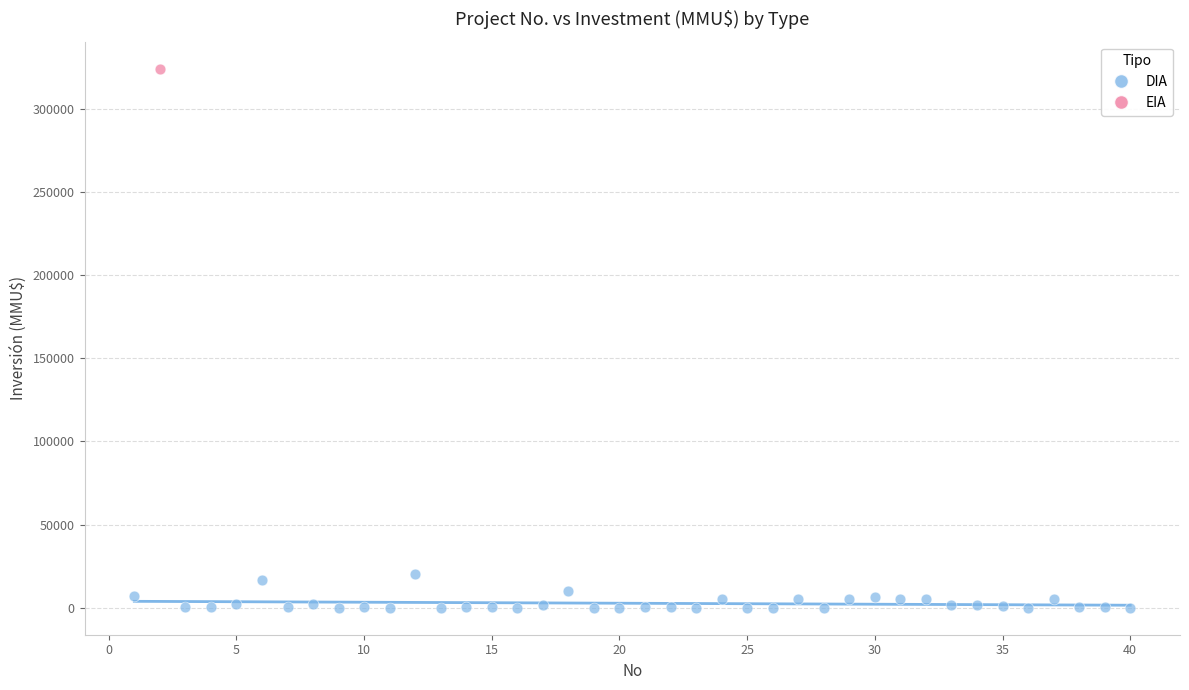

What are all the series names shown in the legend?

DIA, EIA